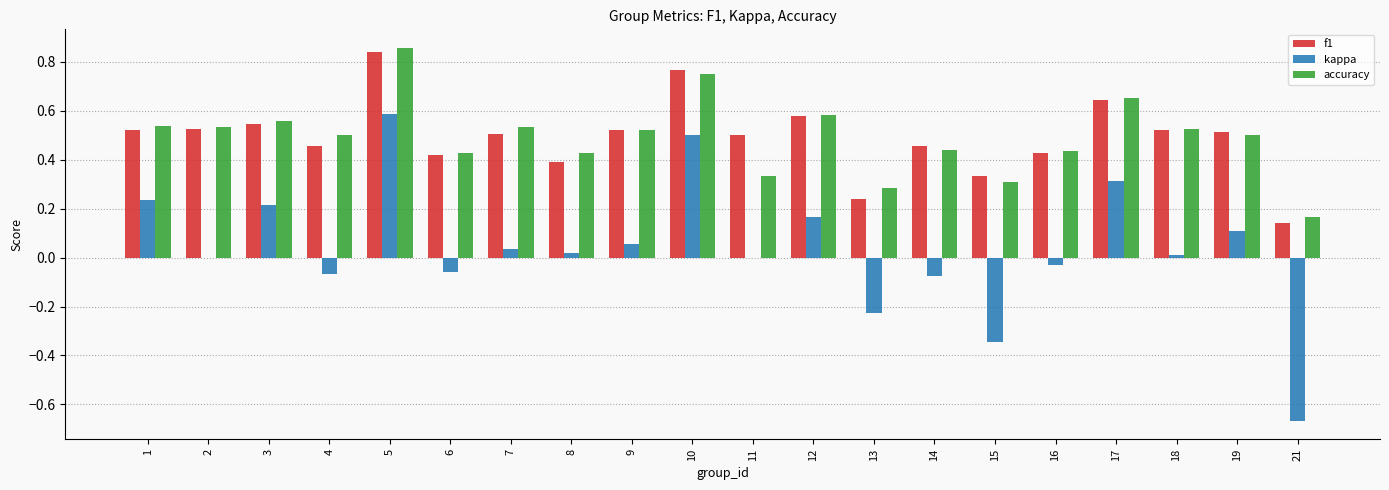

Is the value of f1 at 10 greater than the value of accuracy at 6?

Yes